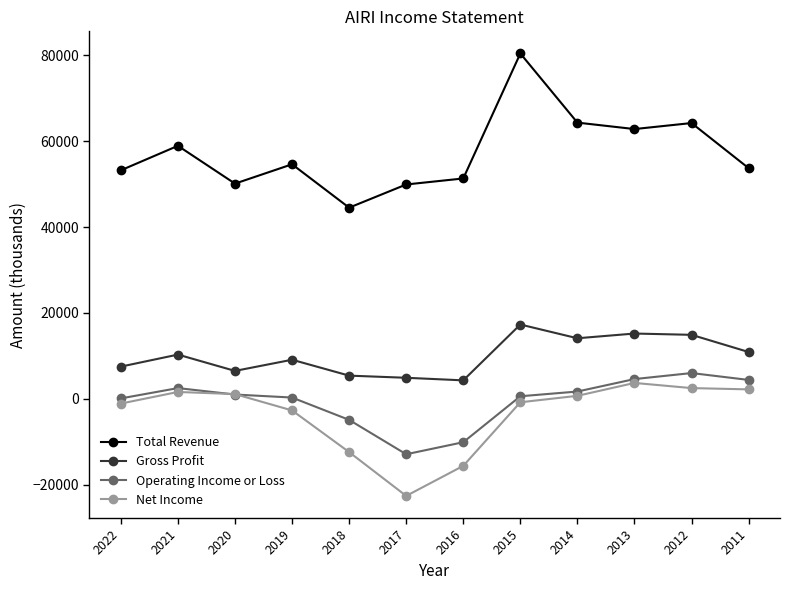

What are all the series names shown in the legend?

Total Revenue, Gross Profit, Operating Income or Loss, Net Income